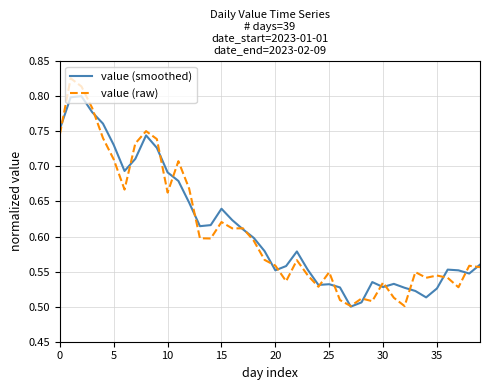

Which series has the largest range (max minus min)?

value (raw)